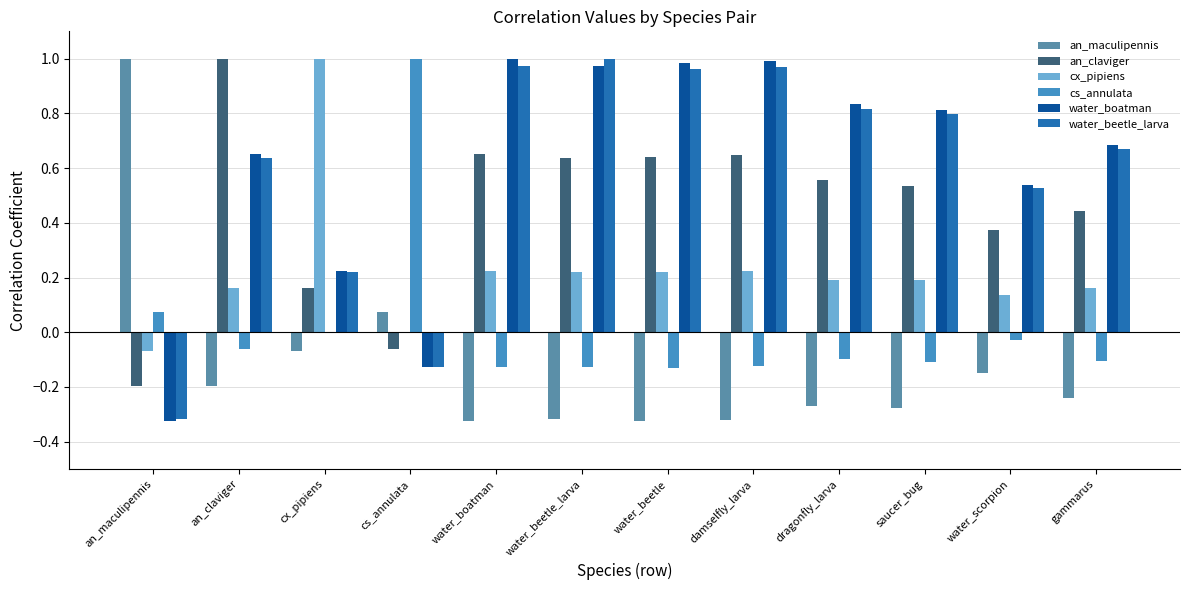

How many groups of bars are there?

12